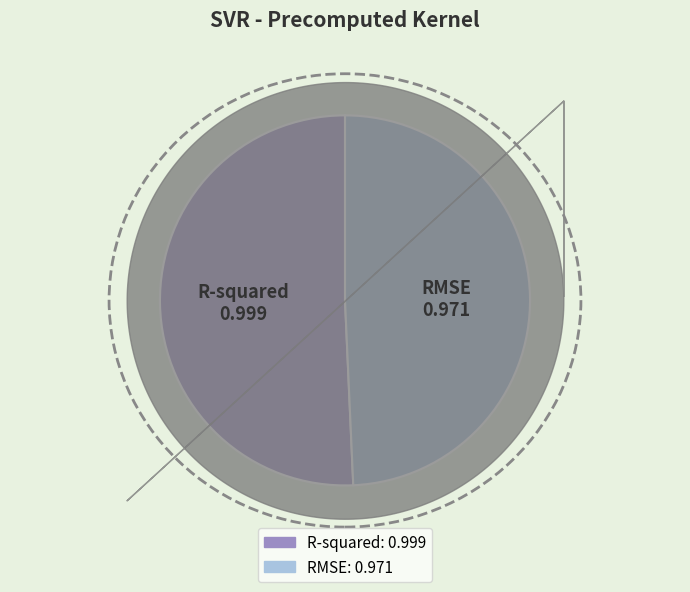

Does RMSE represent more than half of the total?

No